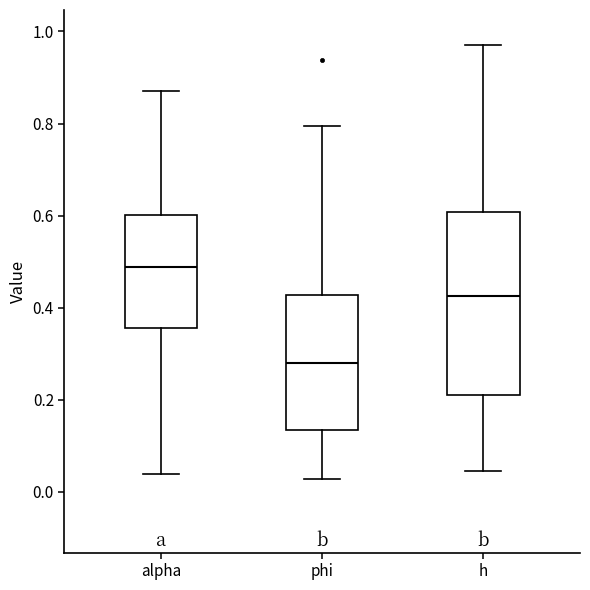

Which box's median line is the lowest?

phi